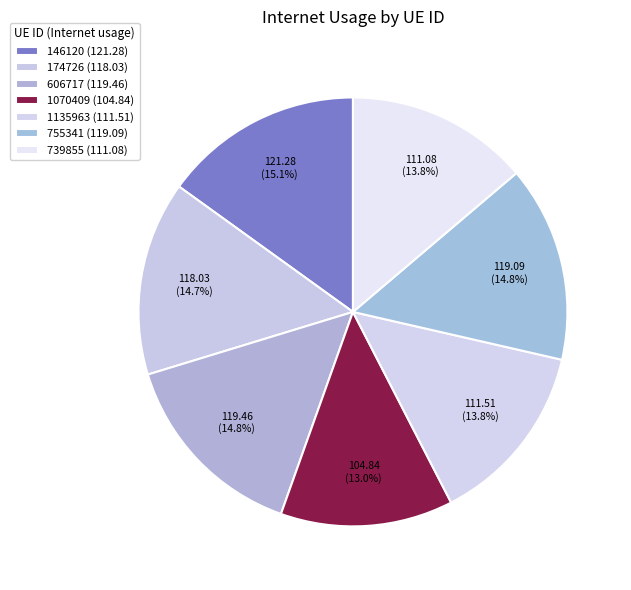

How many slices are in this pie chart?

7